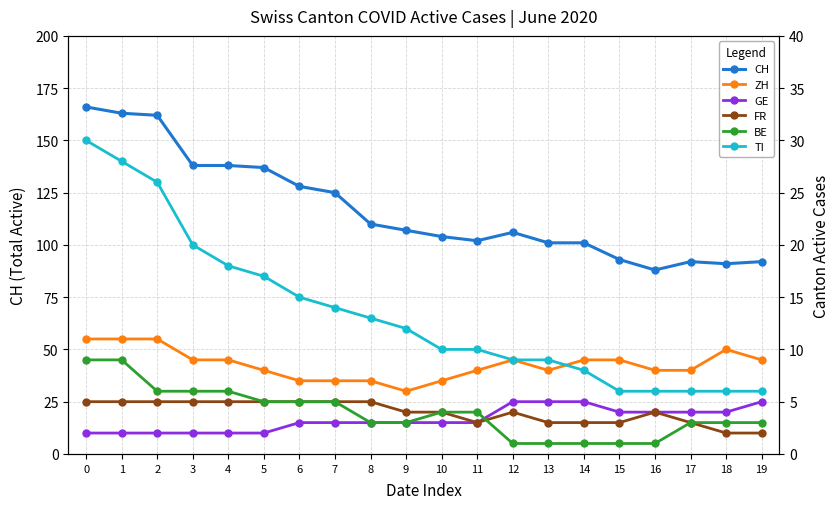

Between 3 and 16, which is larger?

3